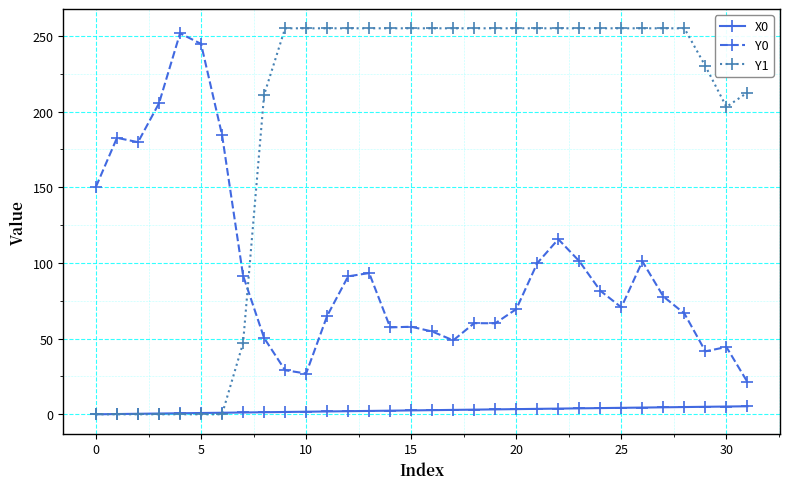

How many values in the Y0 series are below 77?

16